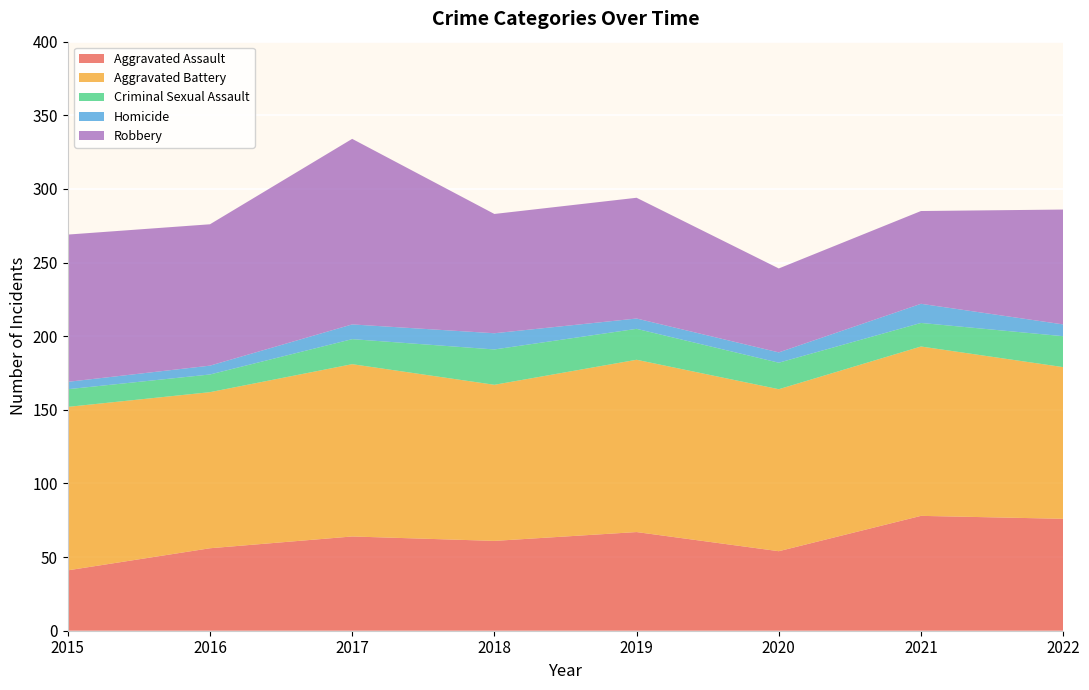

Reading left to right, what are all the values shown in this chart?

Aggravated Assault: 41	56	64	61	67	54	78	76
Aggravated Battery: 111	106	117	106	117	110	115	103
Criminal Sexual Assault: 12	12	17	24	21	18	16	21
Homicide: 5	6	10	11	7	7	13	8
Robbery: 100	96	126	81	82	57	63	78